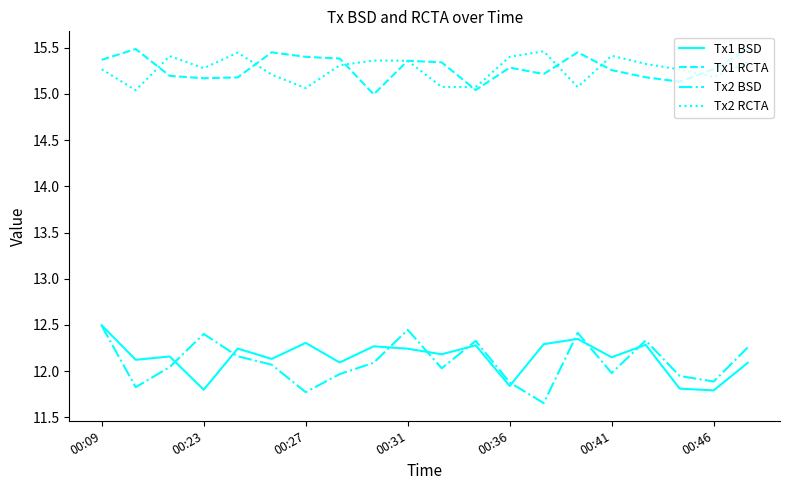

In Tx2 RCTA, how many points are higher than both neighbors (excluding endpoints)?

5